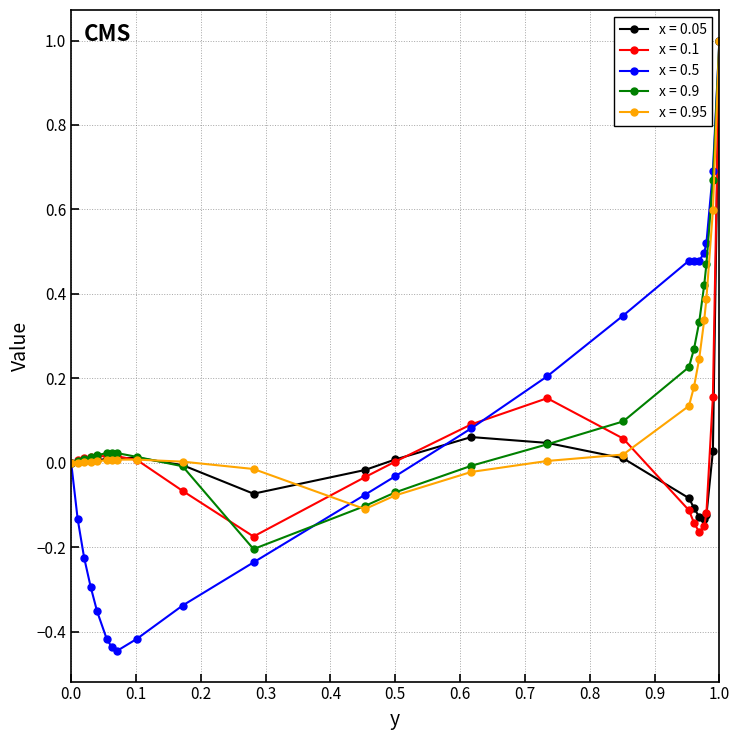

At how many categories does at least one series exceed 0?

20